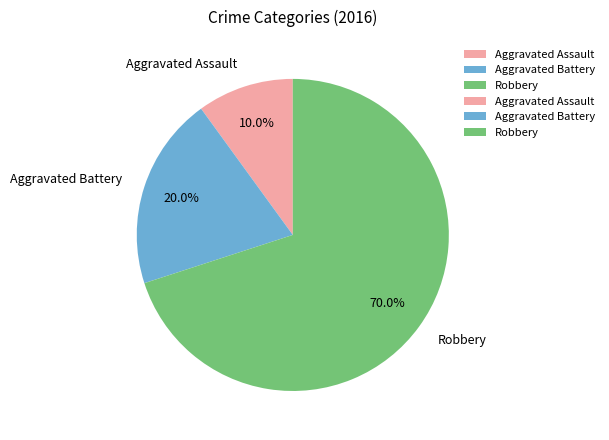

Which slice is the largest?

Robbery